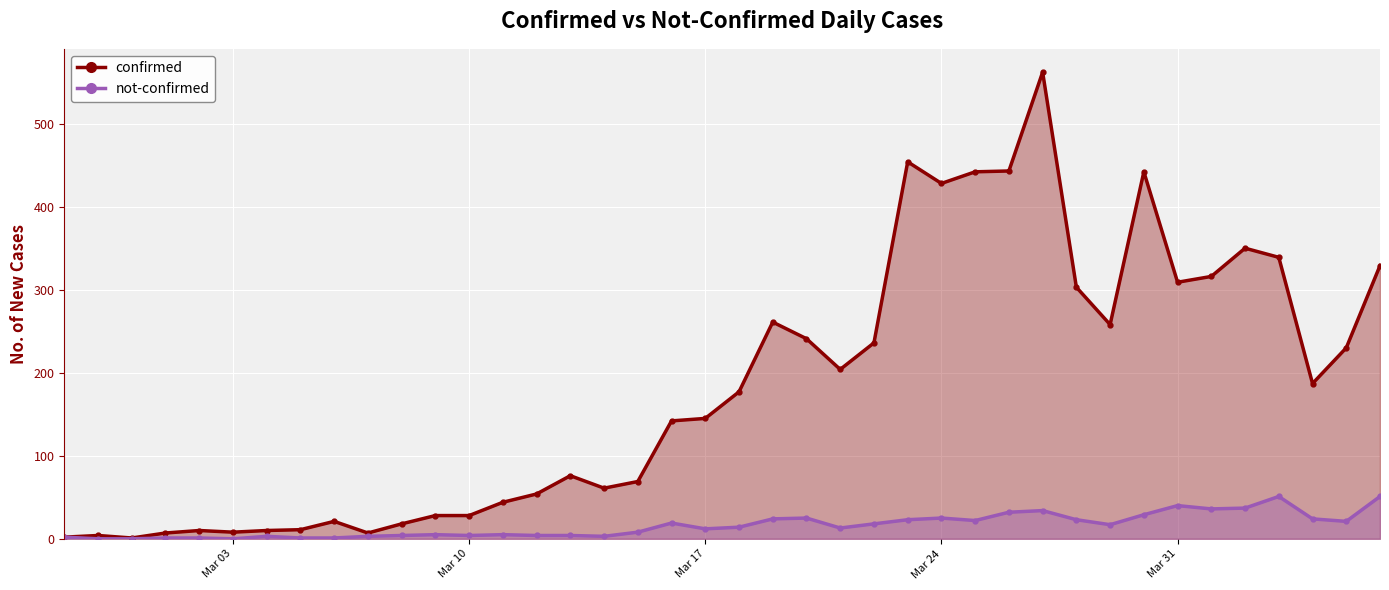

List the series in order of their peak value, lowest first.

not-confirmed, confirmed